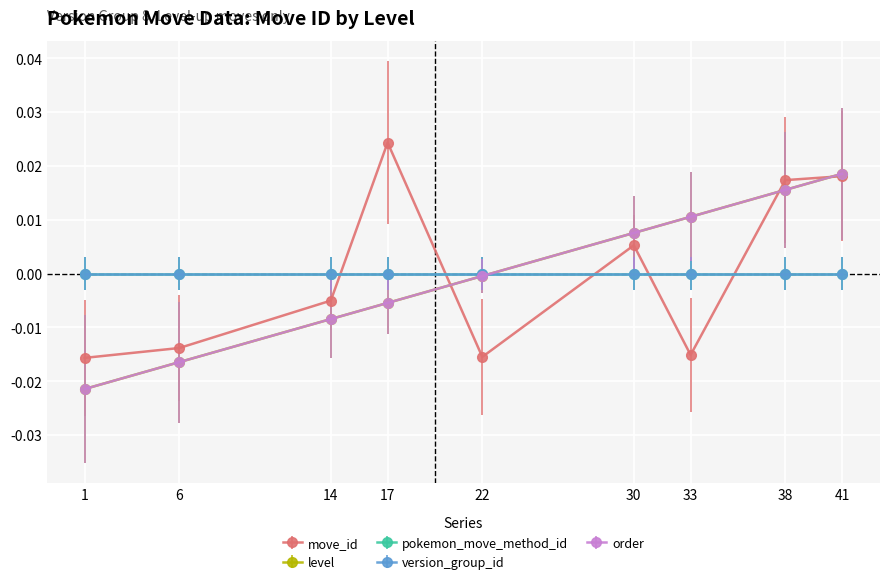

Is this an area chart (filled region under the line)?

No